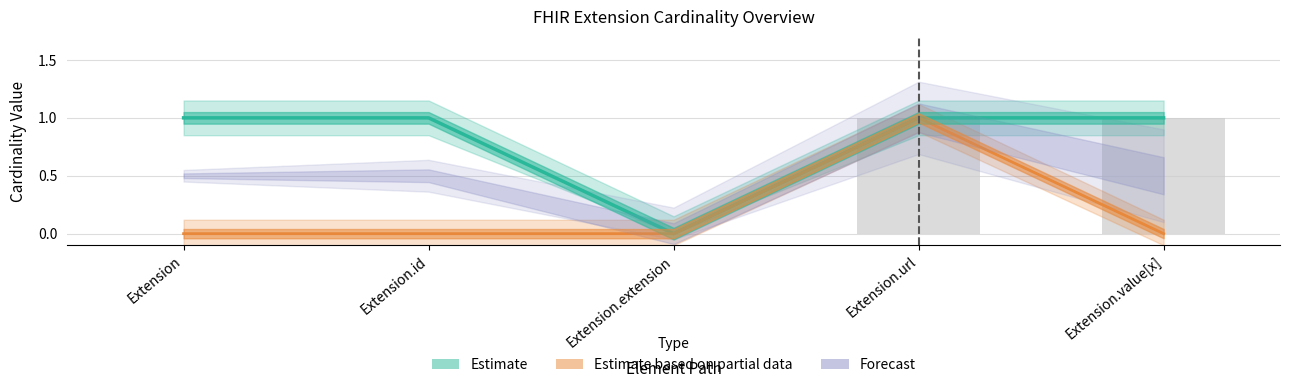

How many bars are there in each group?

3